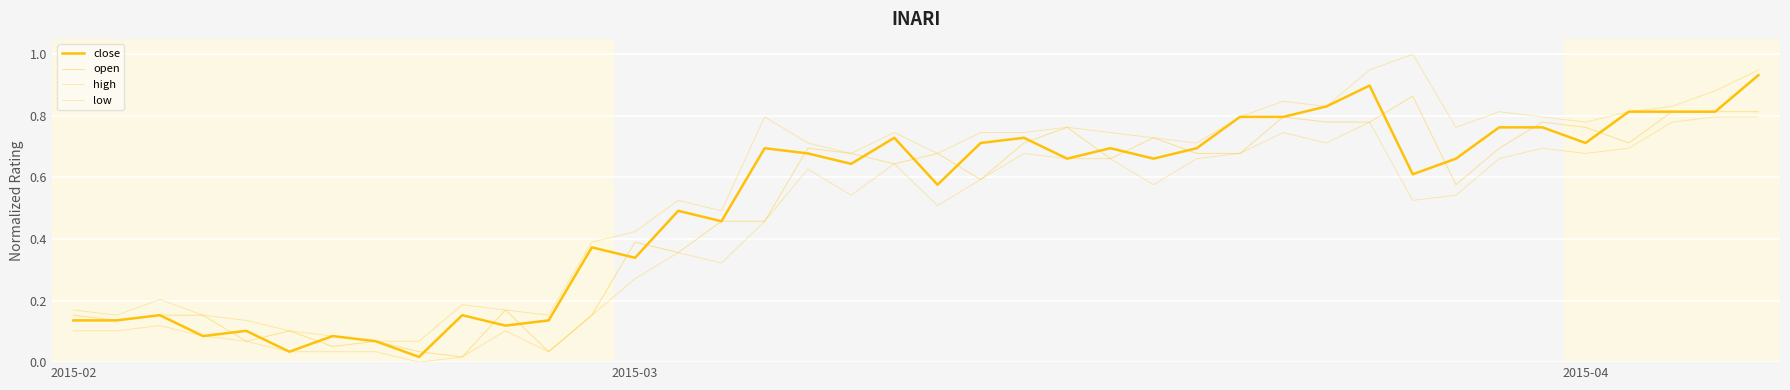

What is the greatest value displayed?

1.0